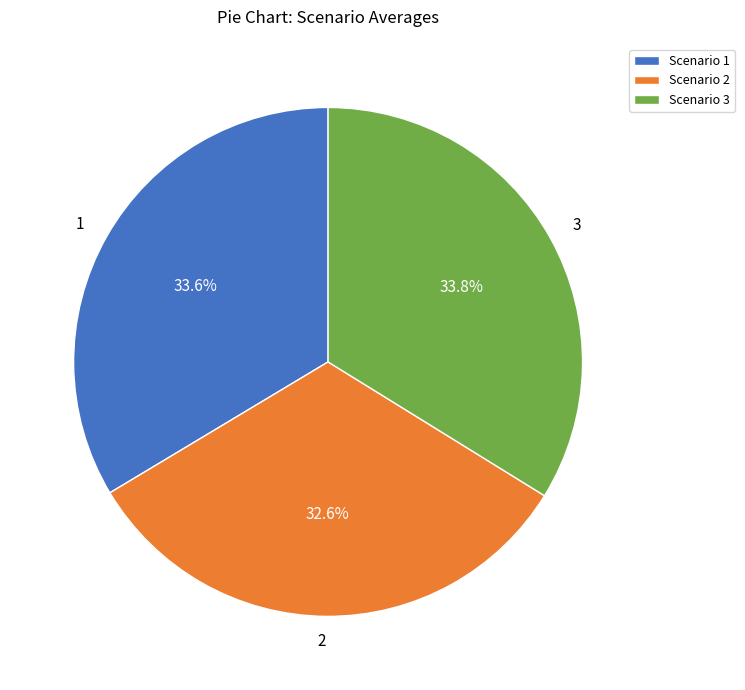

To the nearest percent, what portion does 2 represent?

33%